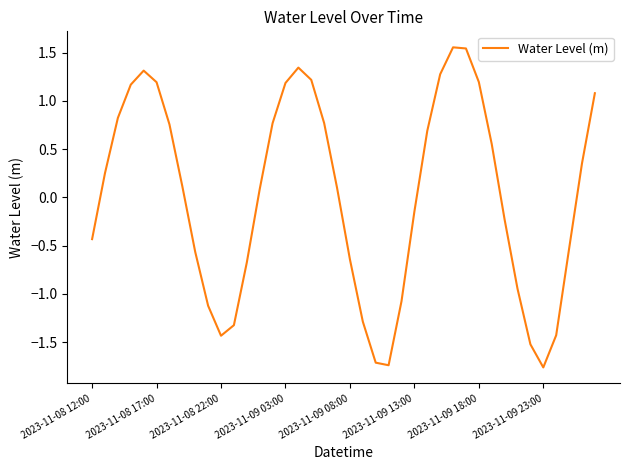

Reading left to right, extract all data points from this chart.

-0.4	0.3	0.8	1.2	1.3	1.2	0.8	0.1	-0.6	-1.1	-1.4	-1.3	-0.7	0.1	0.8	1.2	1.3	1.2	0.8	0.1	-0.6	-1.3	-1.7	-1.7	-1.1	-0.1	0.7	1.3	1.6	1.5	1.2	0.6	-0.2	-0.9	-1.5	-1.8	-1.4	-0.5	0.4	1.1